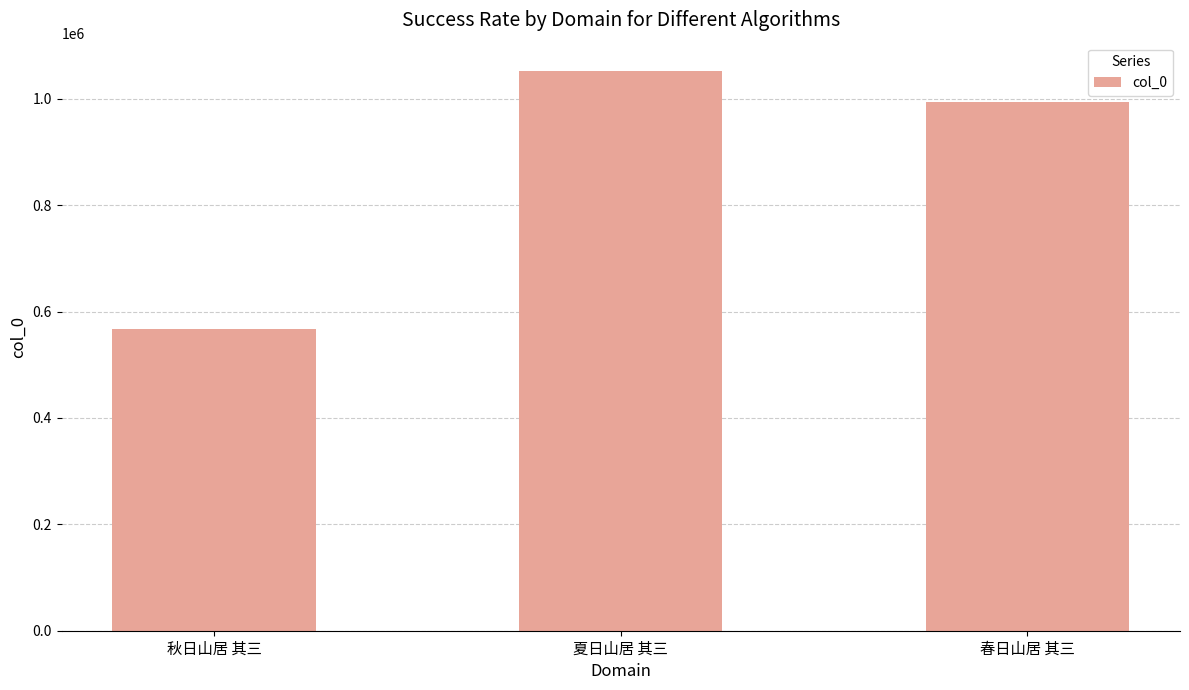

What is the label of the 2nd bar from the right?

夏日山居 其三